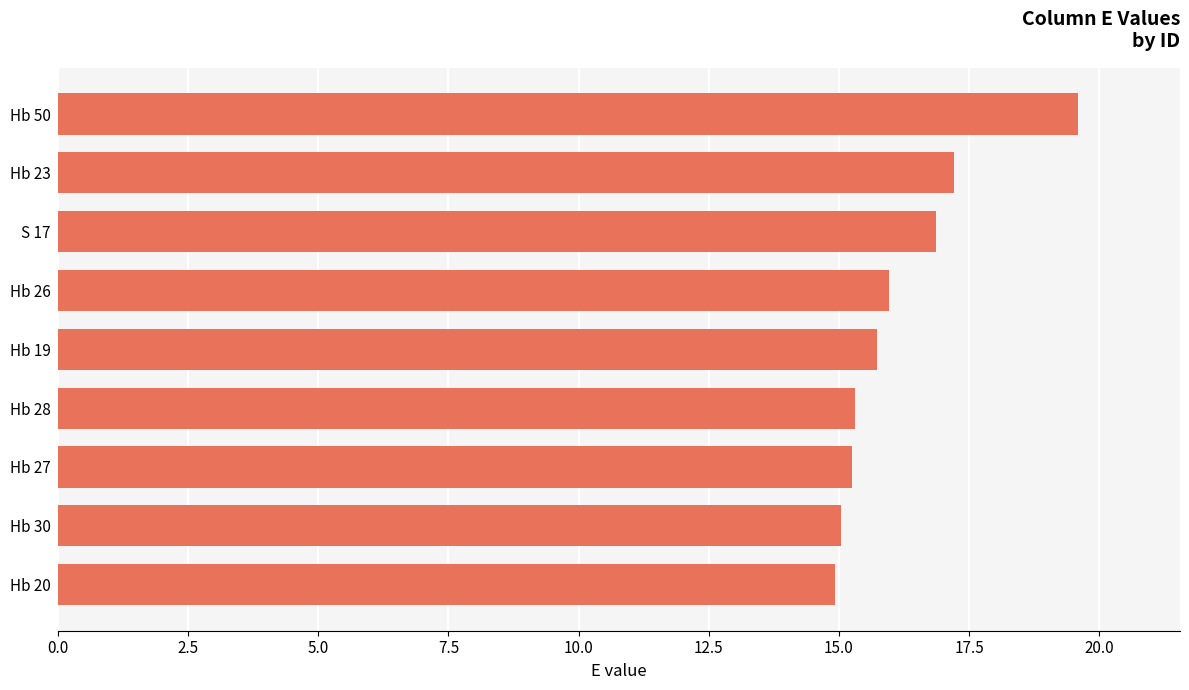

What is the sum of all values?

145.9